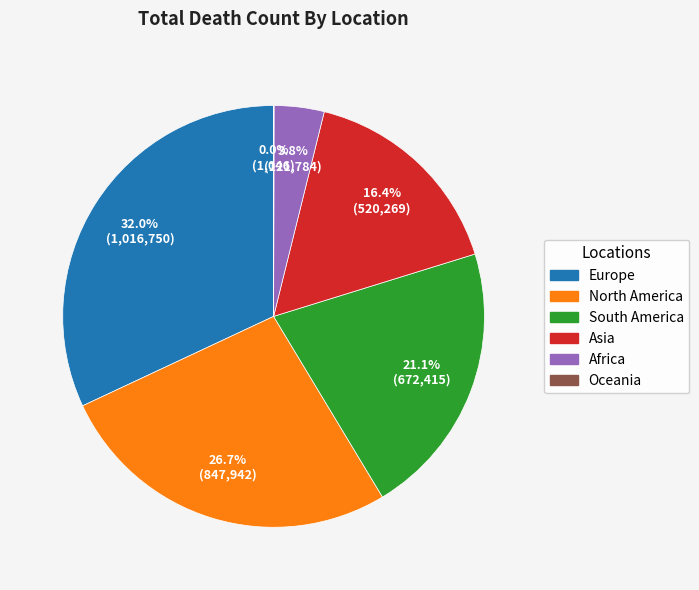

The Asia slice represents 16% of the pie. True or false?

True